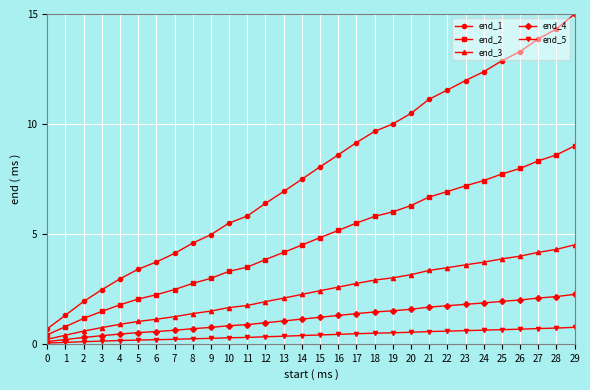

What is the difference between the end_3 values at 19 and 21?

0.3